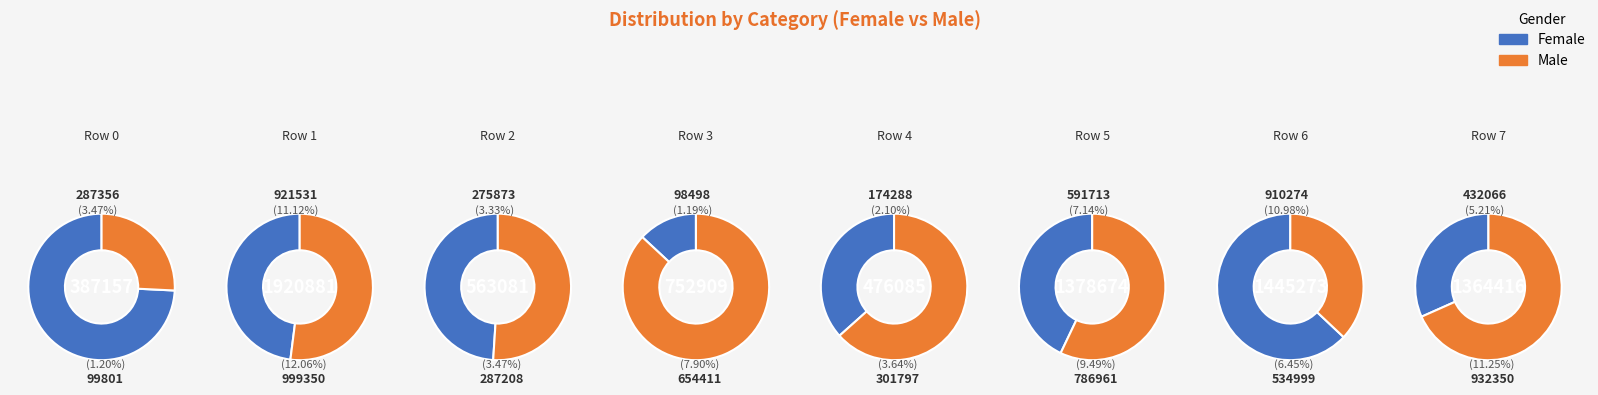

Which category has the smallest portion of the pie?

Row 3